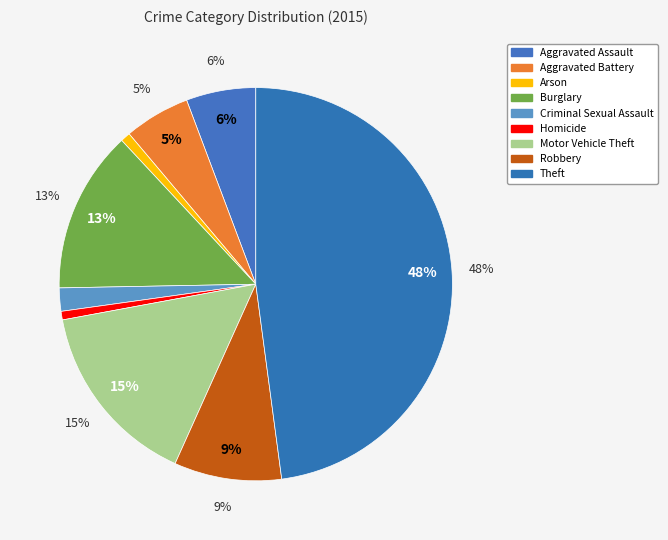

How many slices are in this pie chart?

9